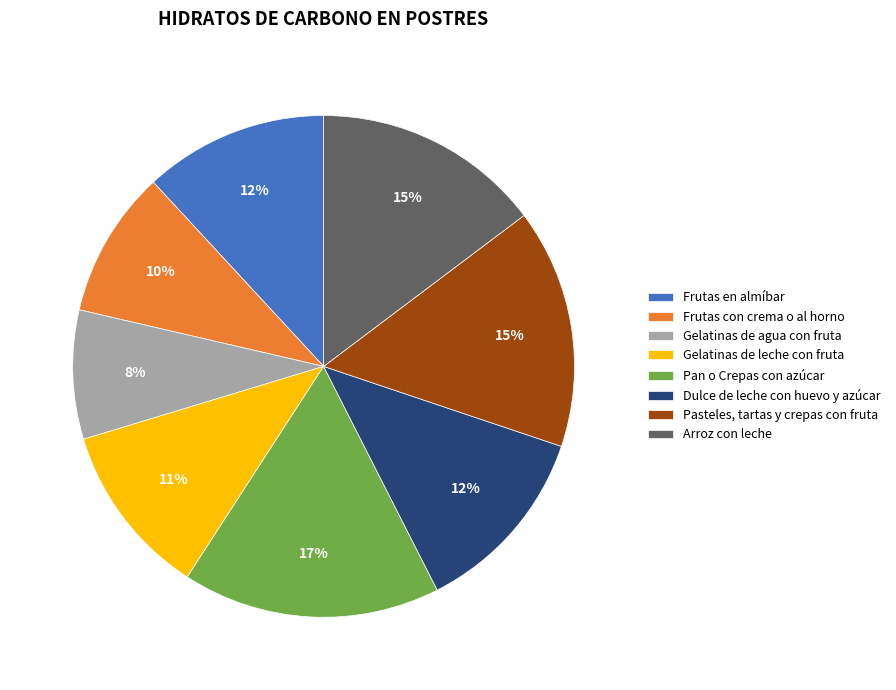

To the nearest percent, what is the average slice percentage?

12%